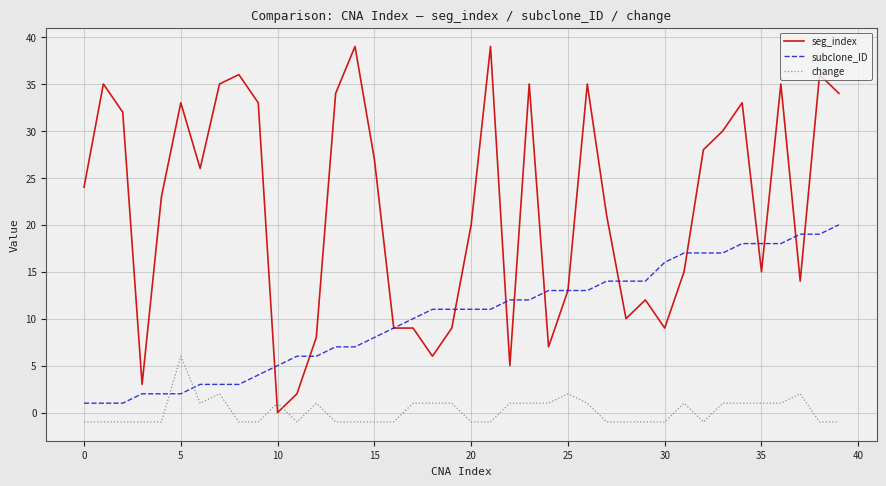

True or false: seg_index and subclone_ID cross at least once.

True